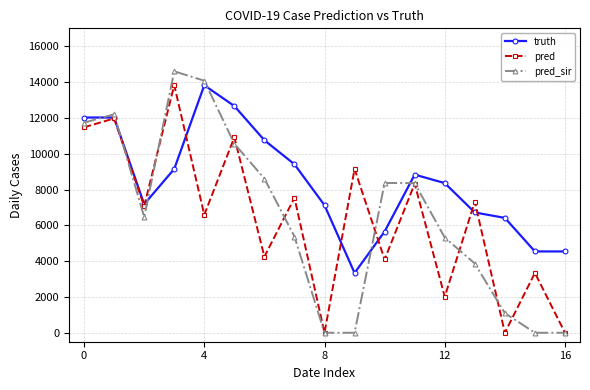

What is the difference between the second highest and second lowest values in the pred_sir series?

14075.0